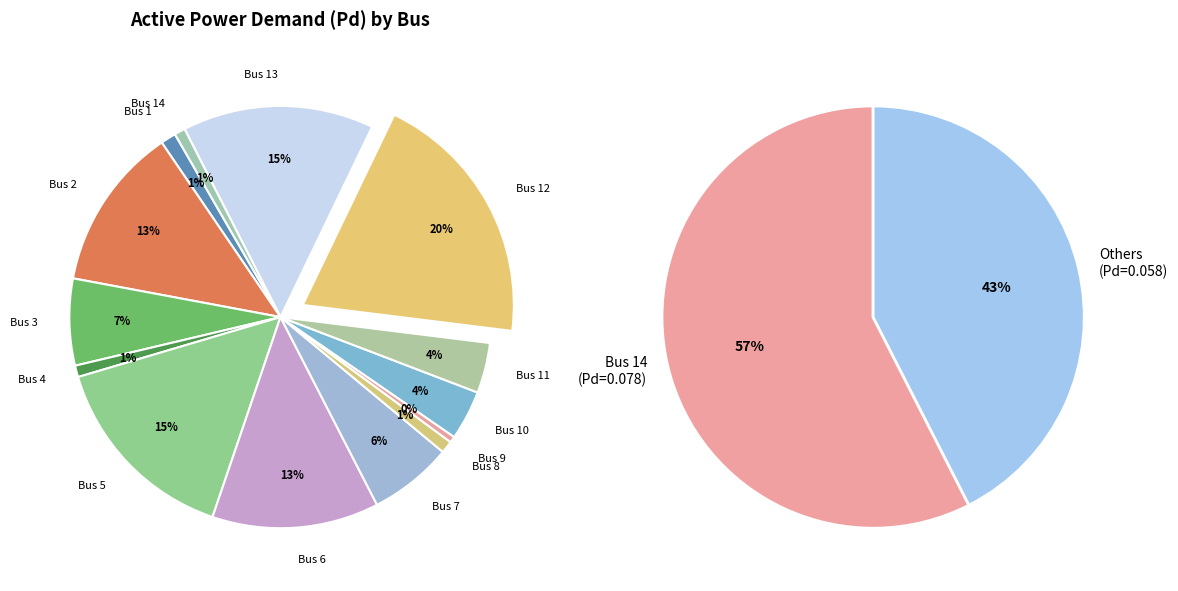

What is the largest slice in the pie chart?

Bus 12